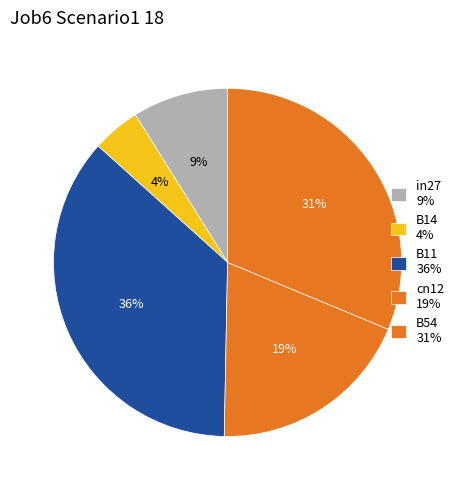

To the nearest percent, what is the combined percentage of in27 and B54?

40%